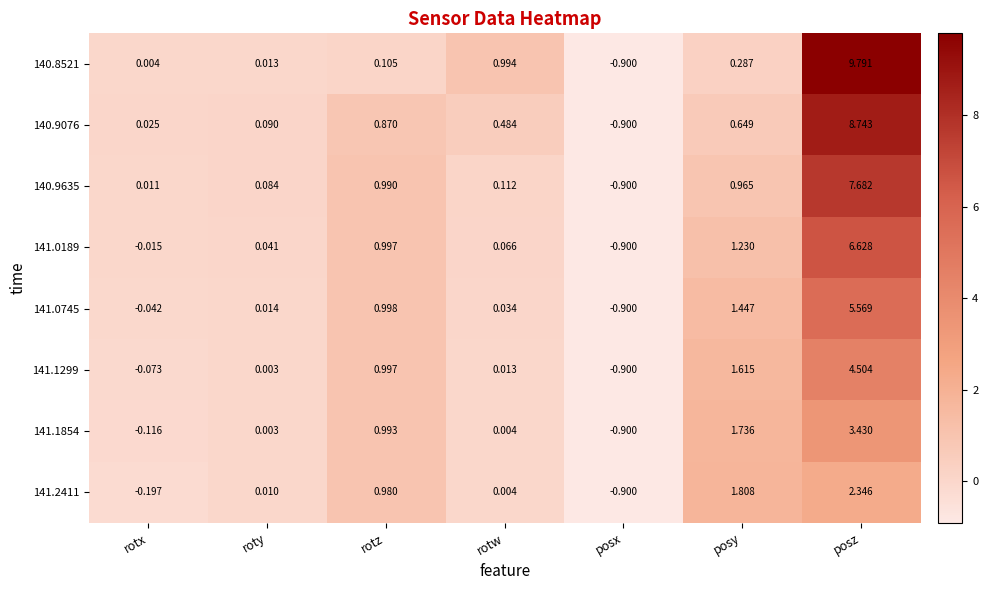

At which category is the sum across all series the highest?

posz